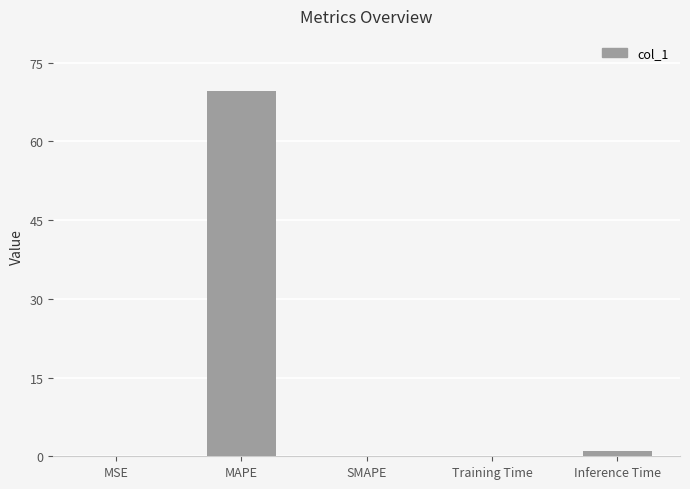

How many categories are shown in the chart?

5